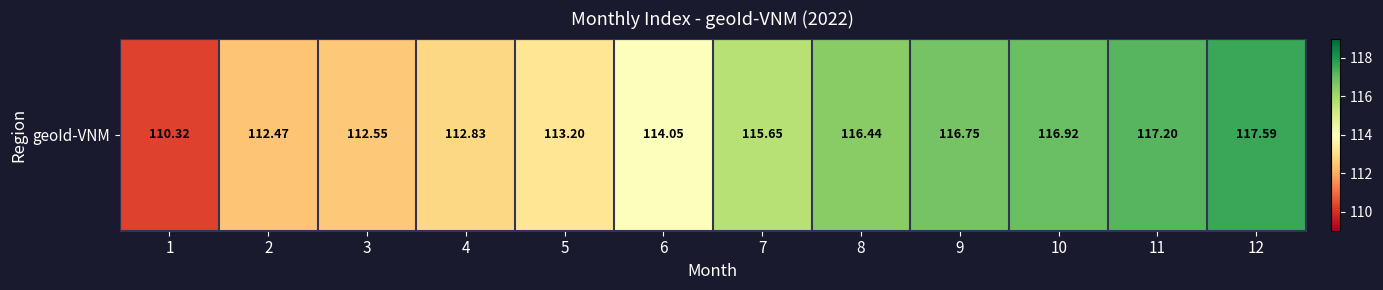

How many data points are above 115?

6